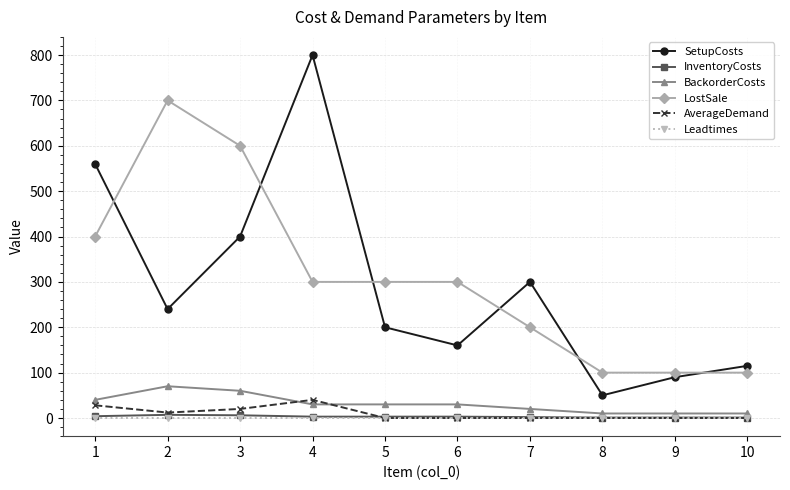

The SetupCosts series shows 33 at 9. True or false?

False